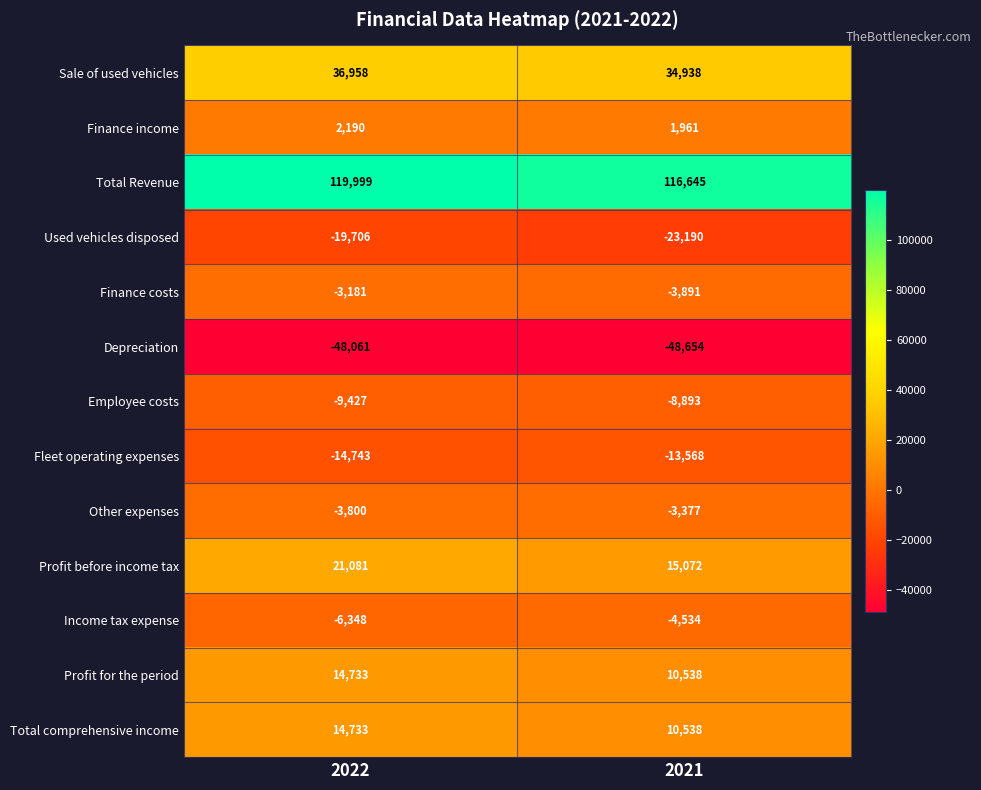

What is the difference between the highest and lowest values at 2021?

165299